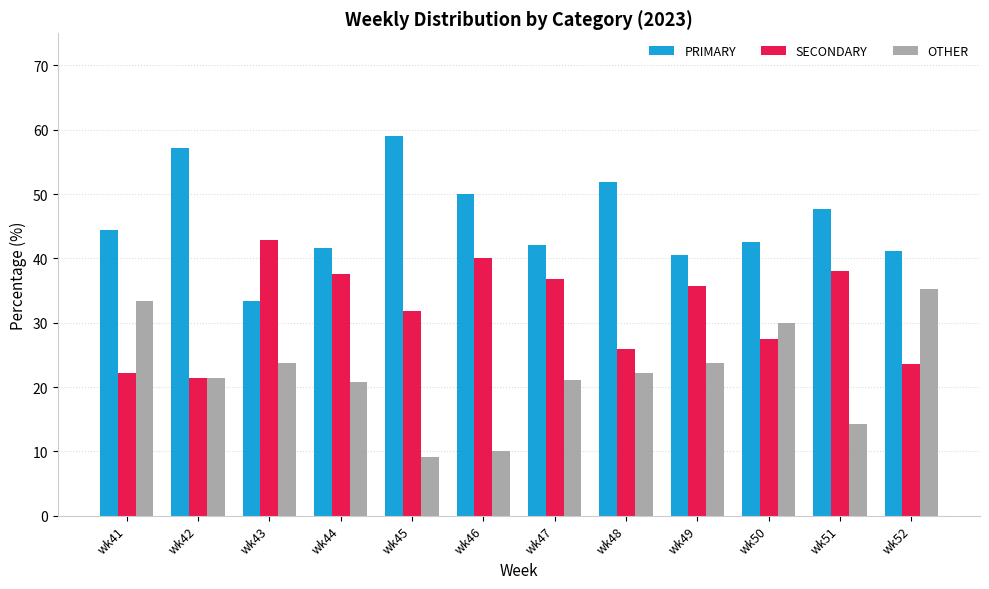

What is the difference between the maximum and minimum values in the OTHER series?

26.2